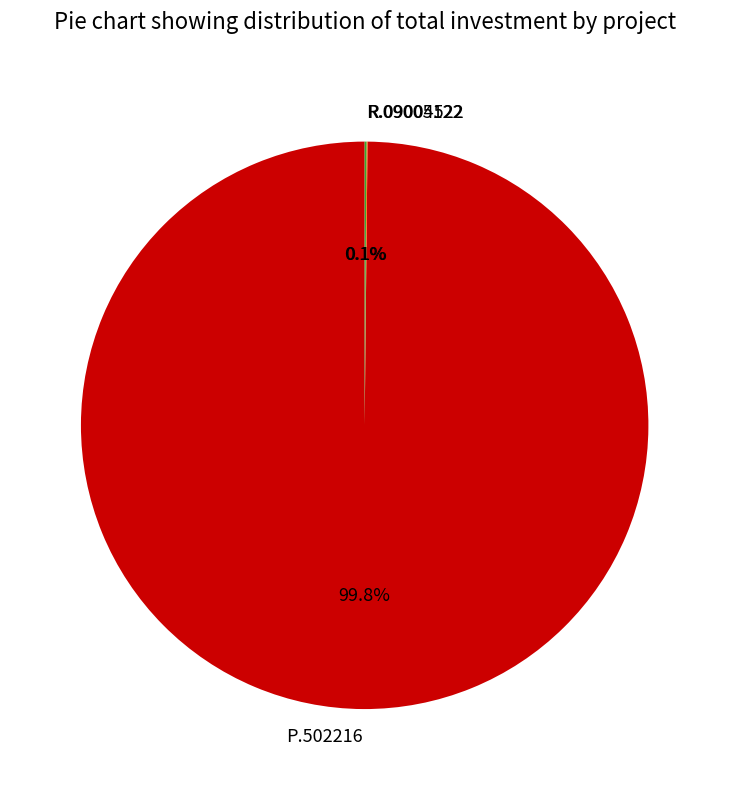

What percentage is NOT represented by P.502216?

0.2%